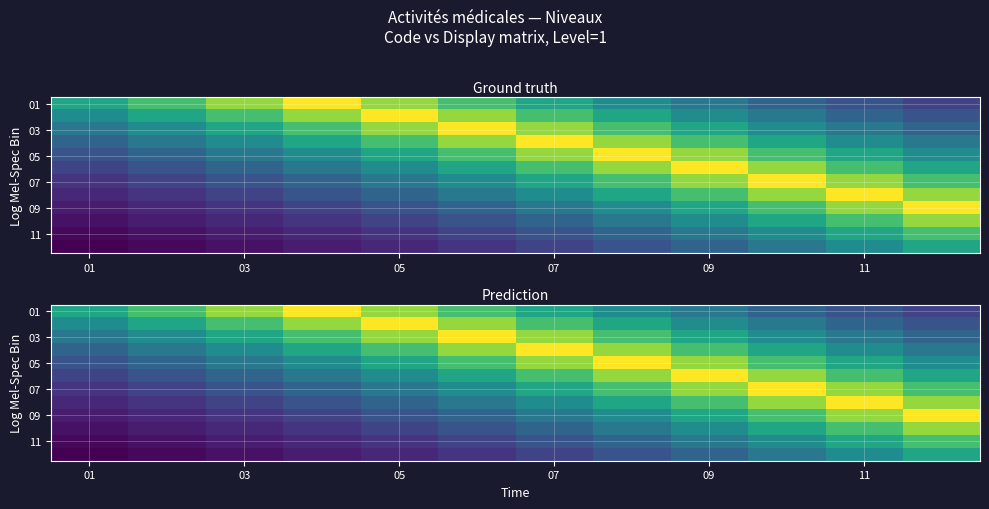

What is the total value across all series at 05?

5.9